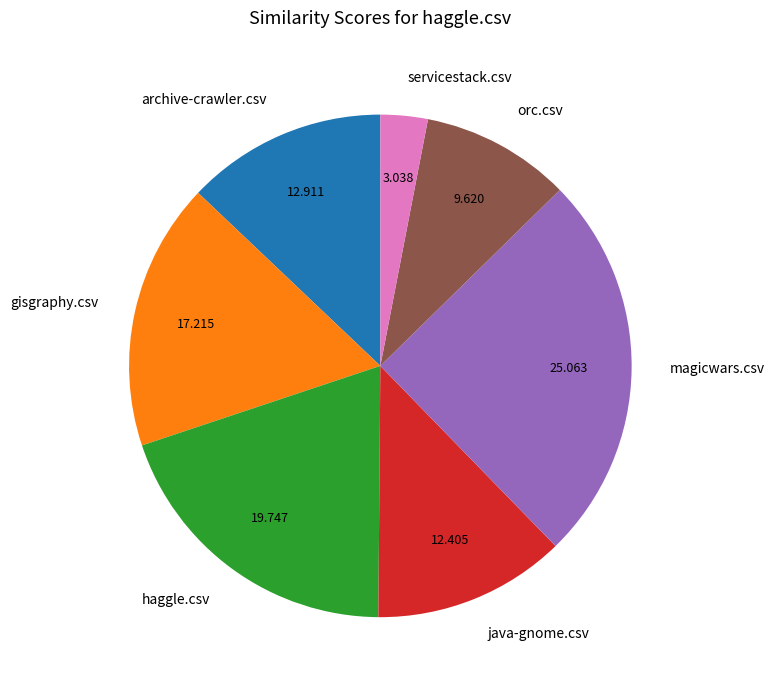

Between magicwars.csv and gisgraphy.csv, which is larger?

magicwars.csv